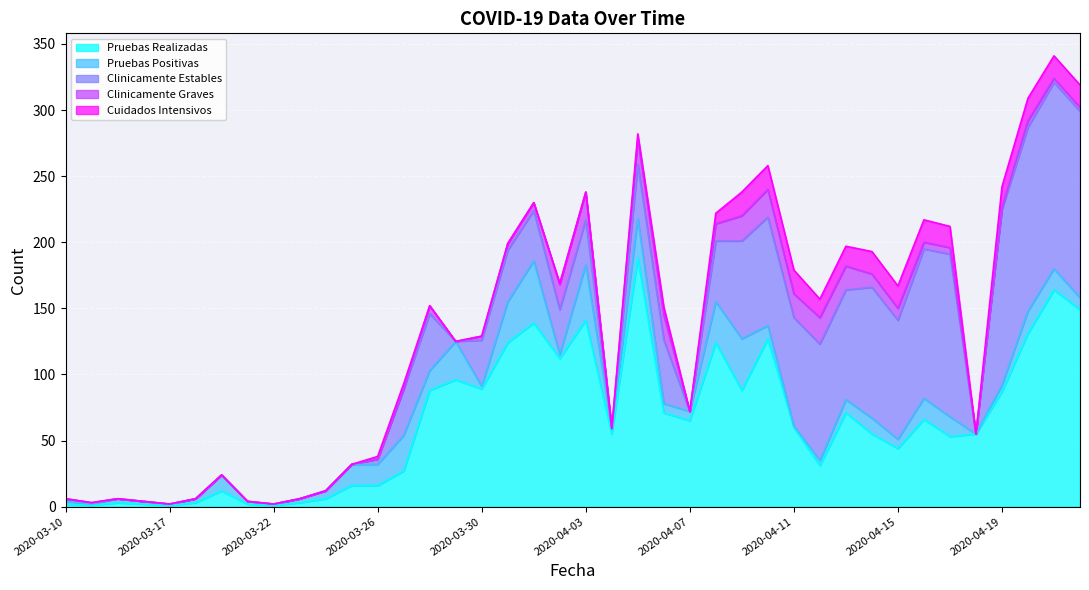

List the series in order of their peak value, highest first.

Pruebas Realizadas, Clinicamente Estables, Pruebas Positivas, Clinicamente Graves, Cuidados Intensivos